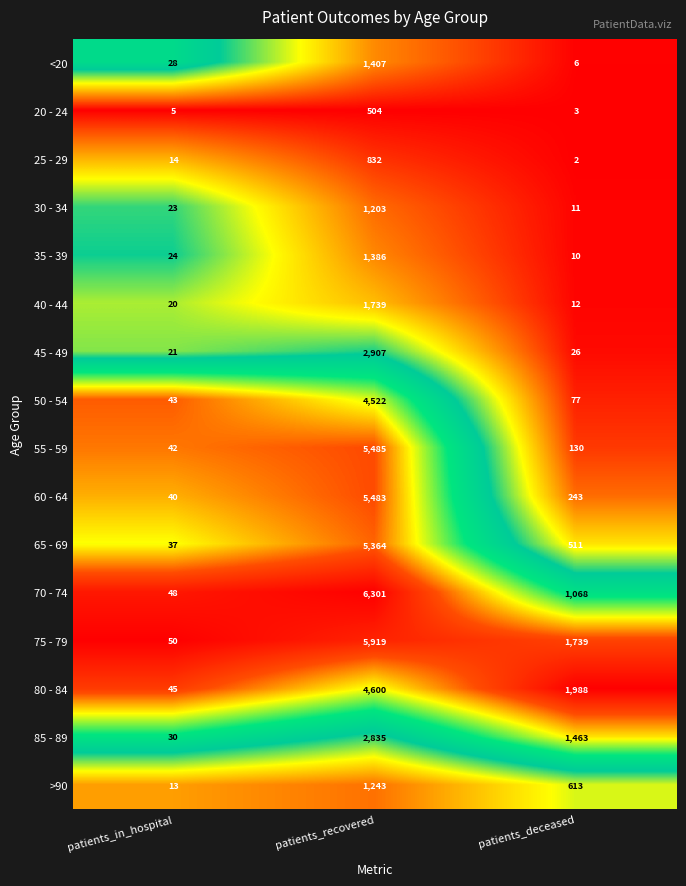

Is the value of 50 - 54 at patients_in_hospital greater than the value of 65 - 69 at patients_in_hospital?

Yes